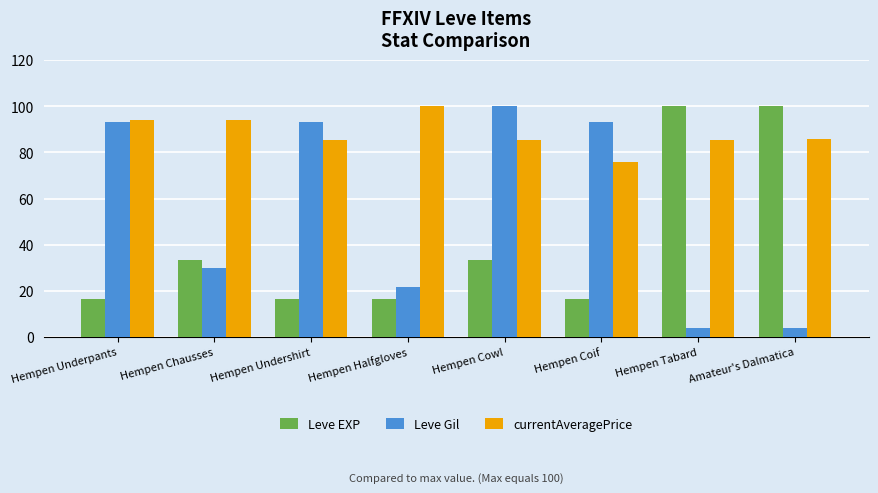

What value does the Leve Gil series have at Hempen Undershirt?

93.2